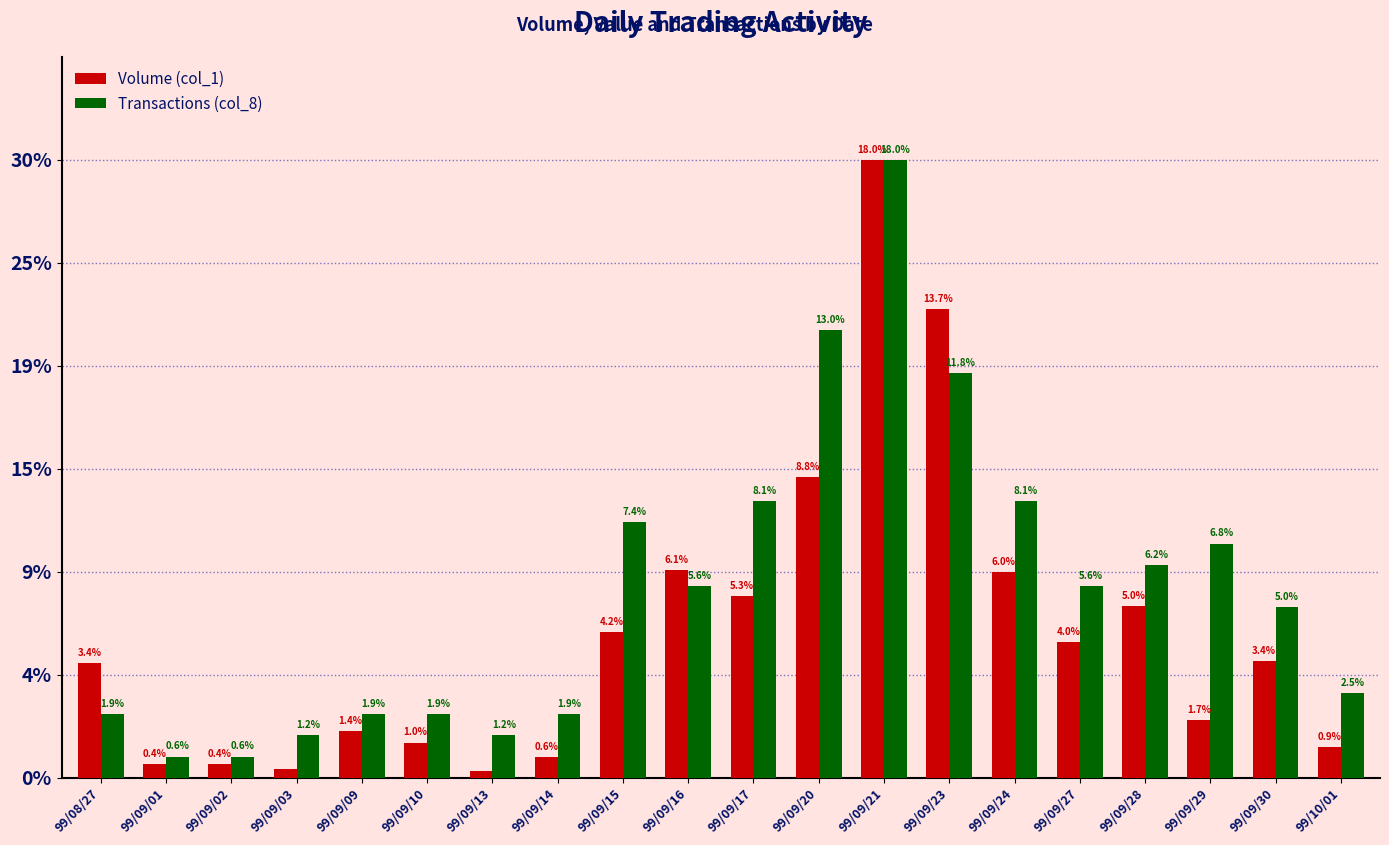

What is the average value of the Transactions (col_8) series?

5.5